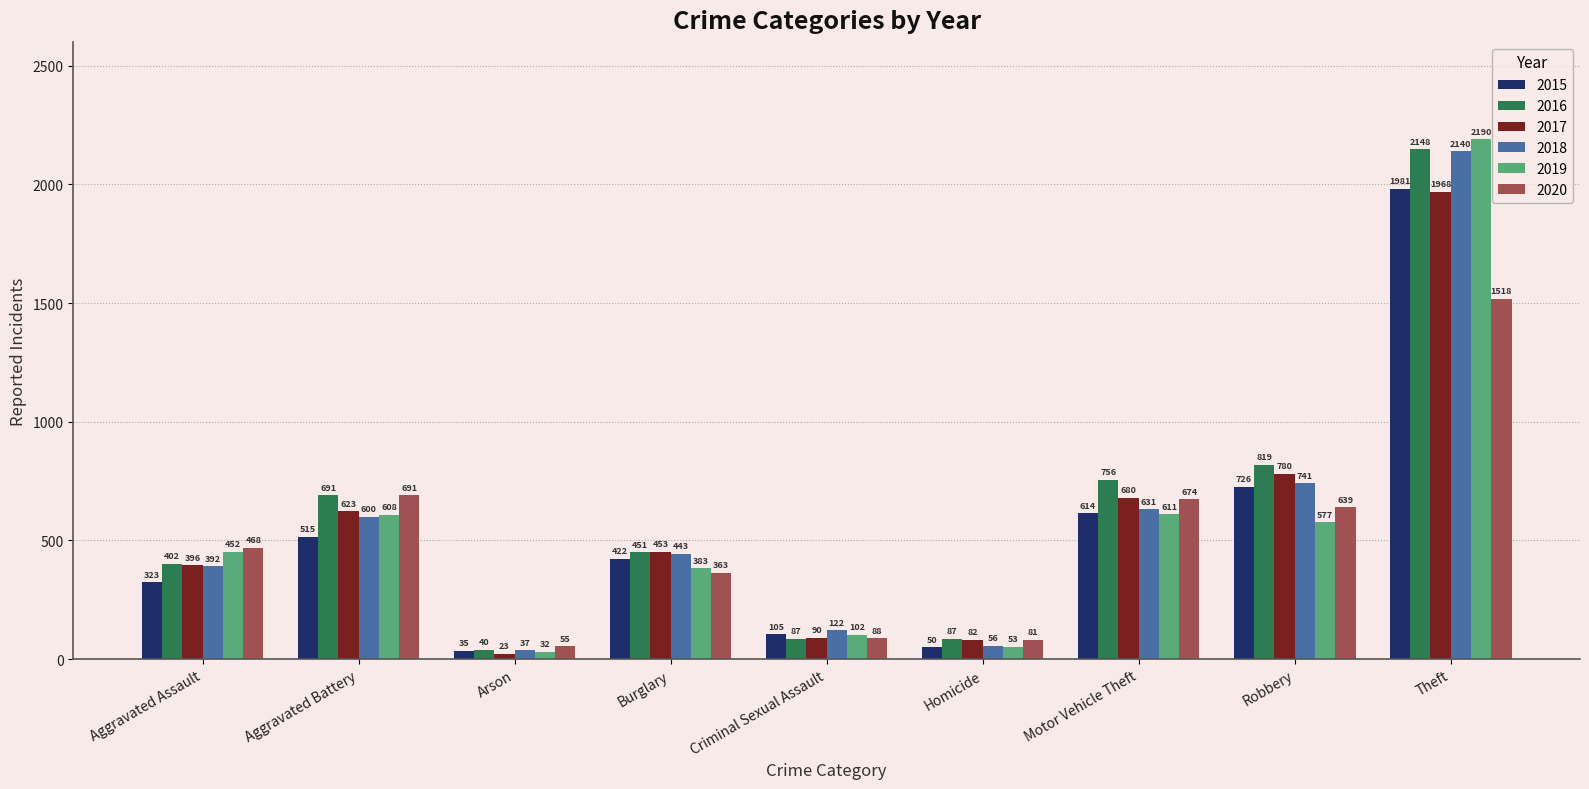

Where does the 2018 series first go above 443?

Aggravated Battery